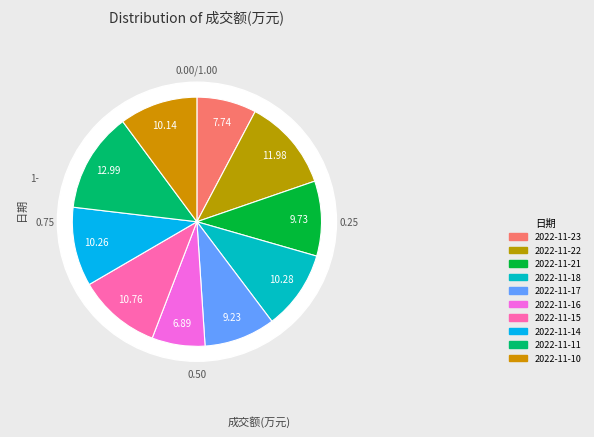

The 2022-11-23 slice represents 8% of the pie. True or false?

True